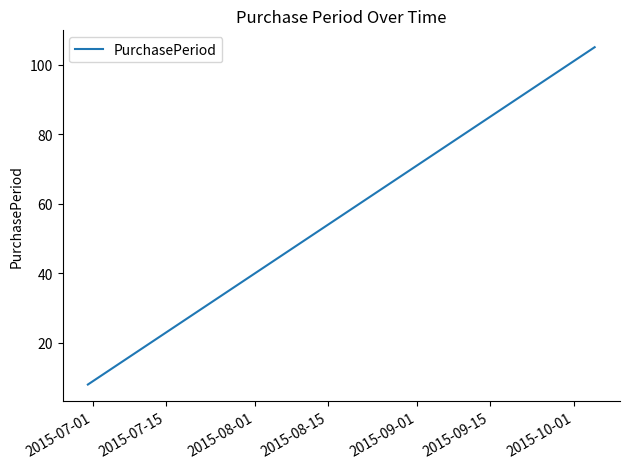

What is the greatest value displayed?

105